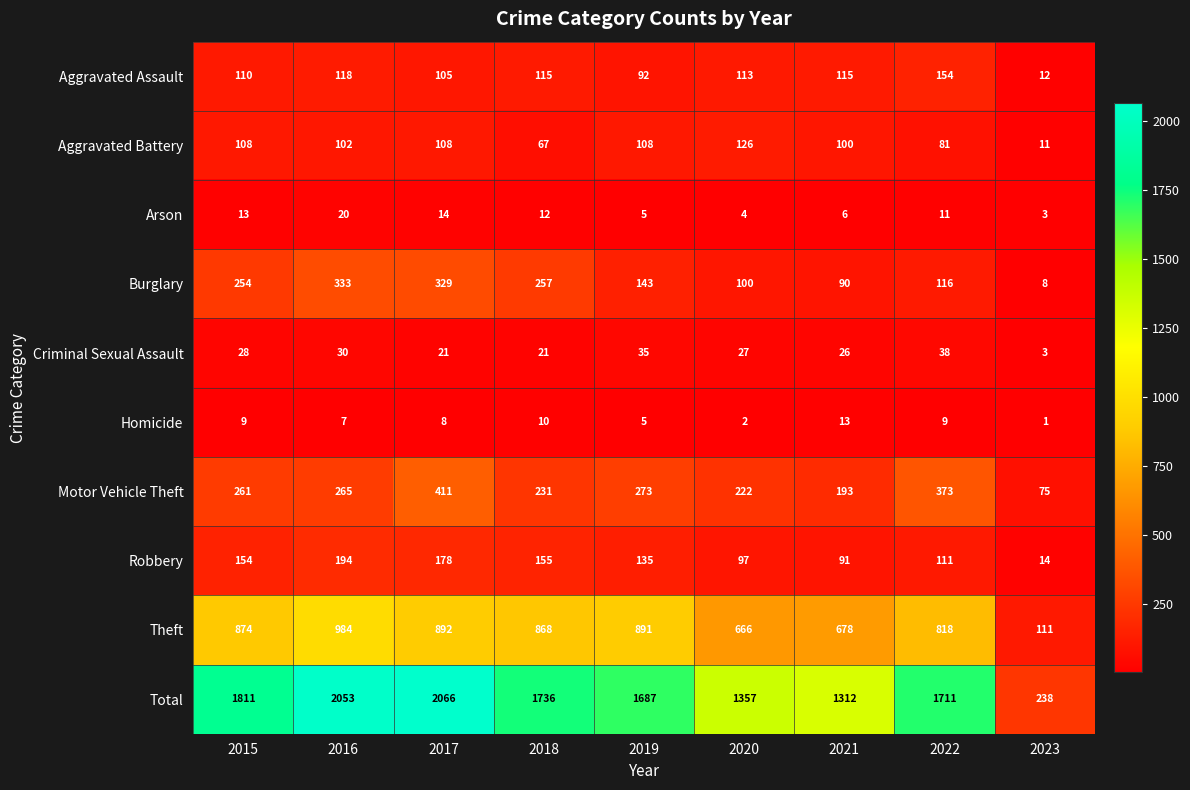

What is the average value of the Robbery series?

125